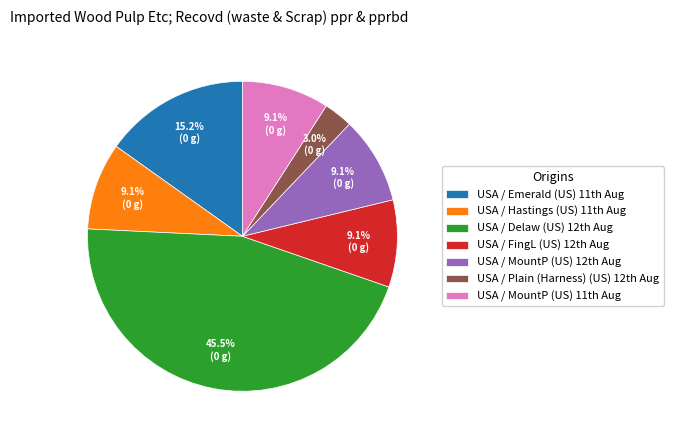

How many segments does this pie chart have?

7